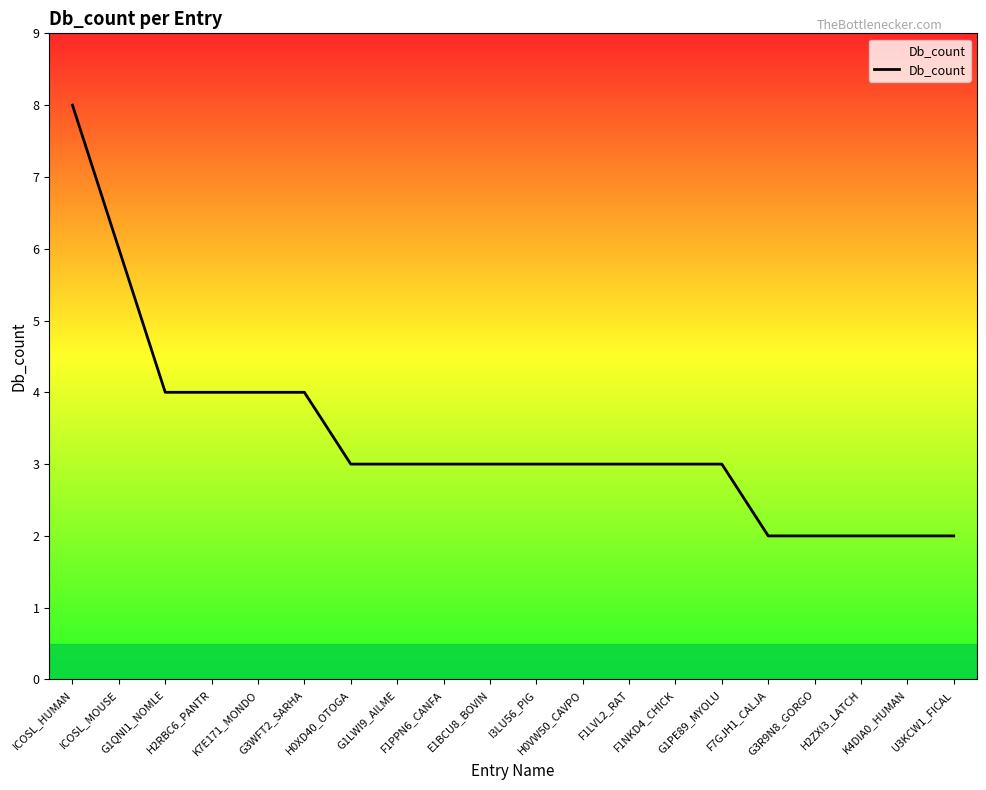

Does the chart display data point markers on the line(s)?

No